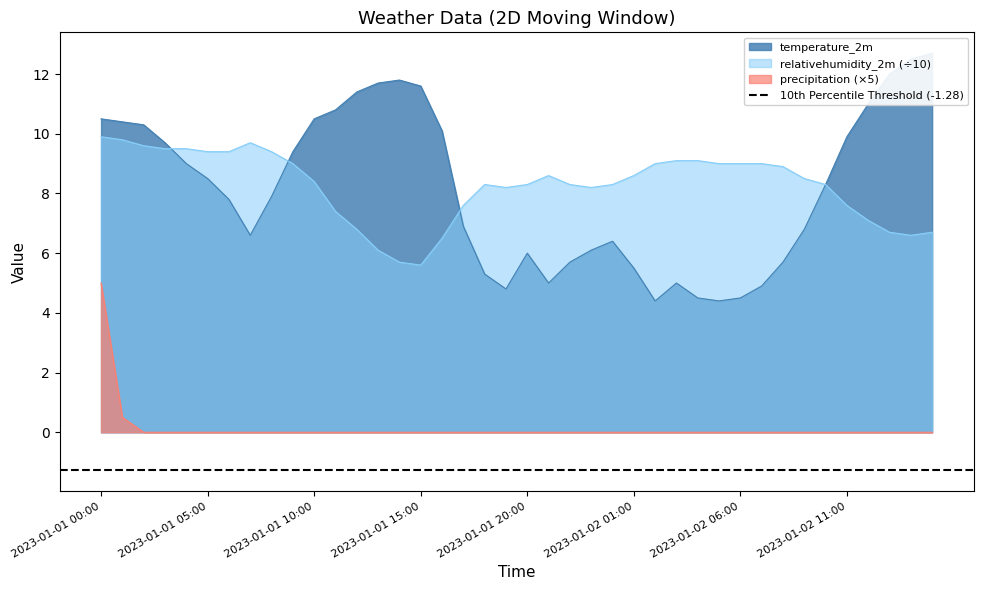

True or false: temperature_2m and precipitation cross at least once.

False